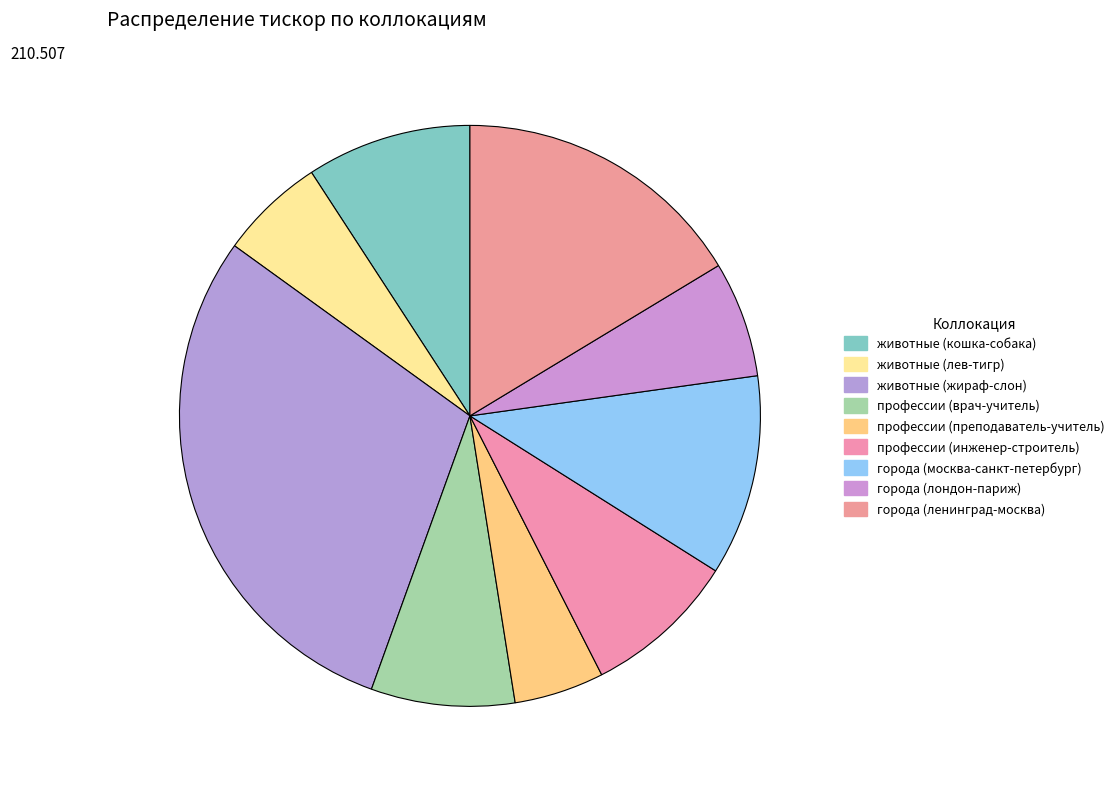

What is the ratio of the value at города (ленинград-москва) to the value at животные (кошка-собака)?

1.8